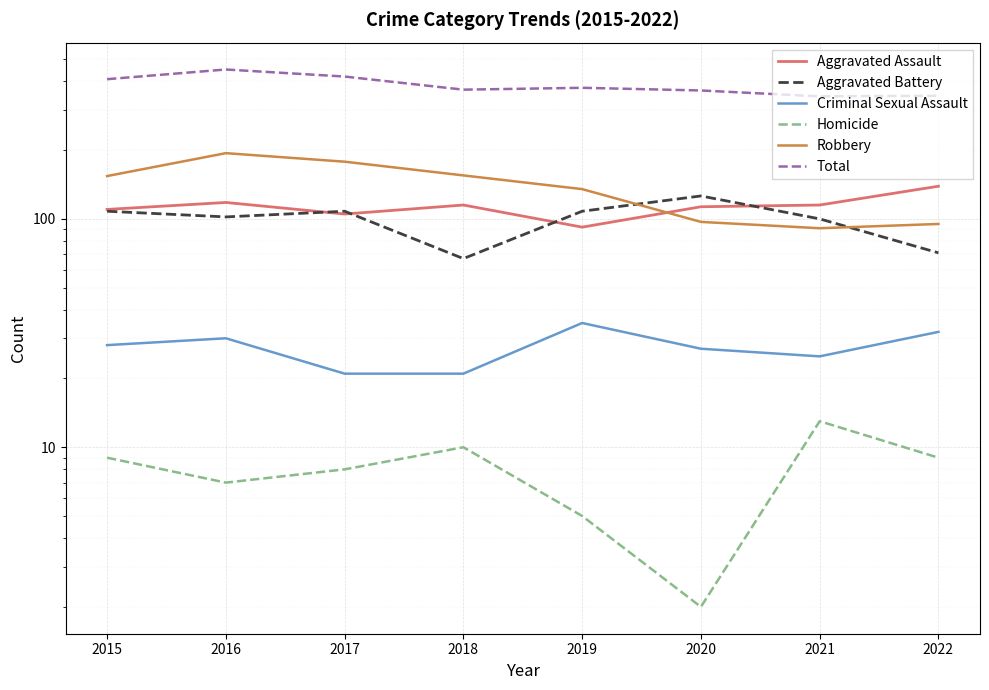

At how many categories does at least one series exceed 114?

8